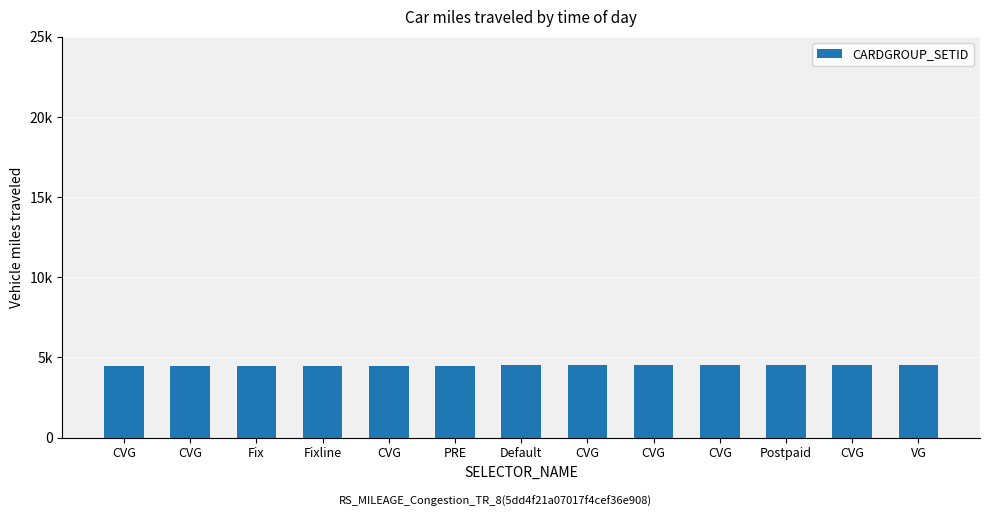

Are the bars horizontal?

No